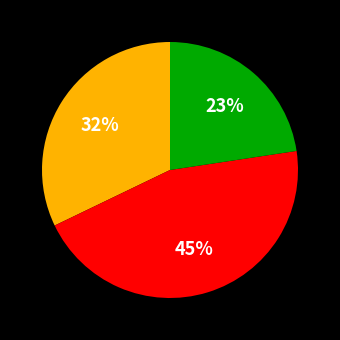

To the nearest percent, what is the average slice percentage?

33%